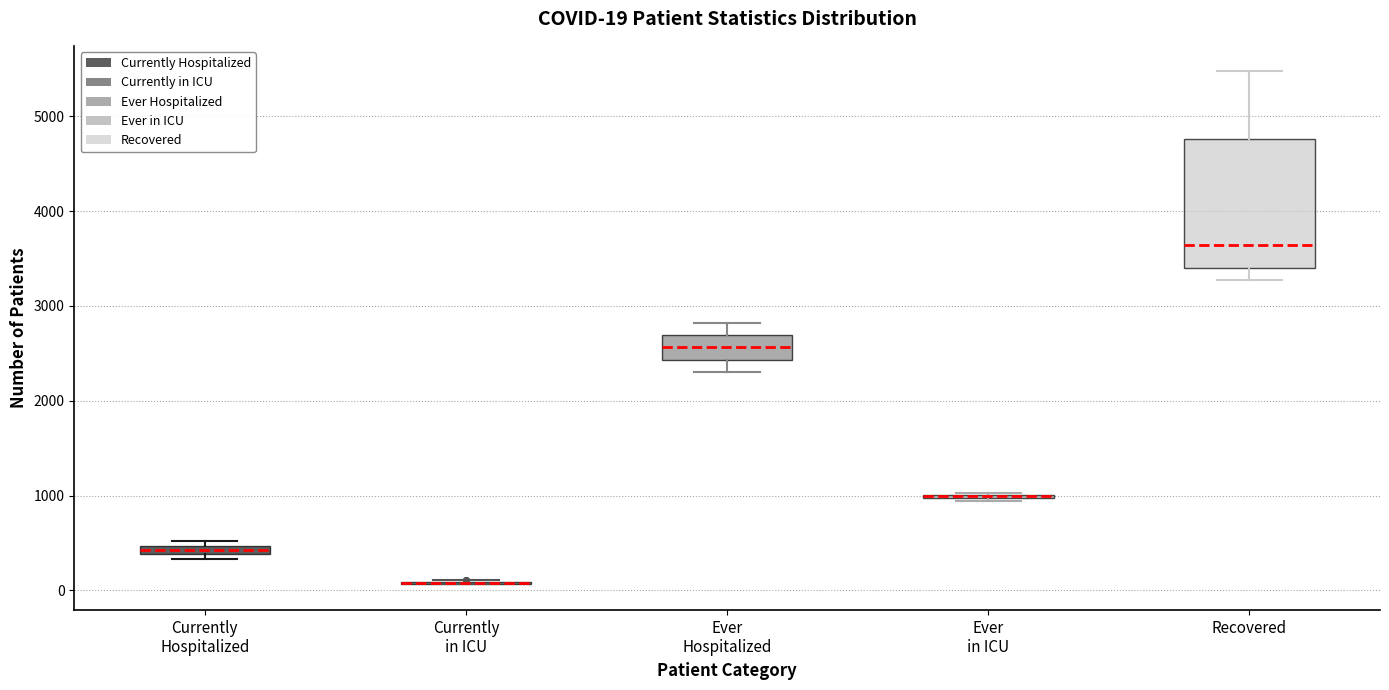

Comparing the boxes themselves (not the whiskers), which one is the tallest?

Recovered